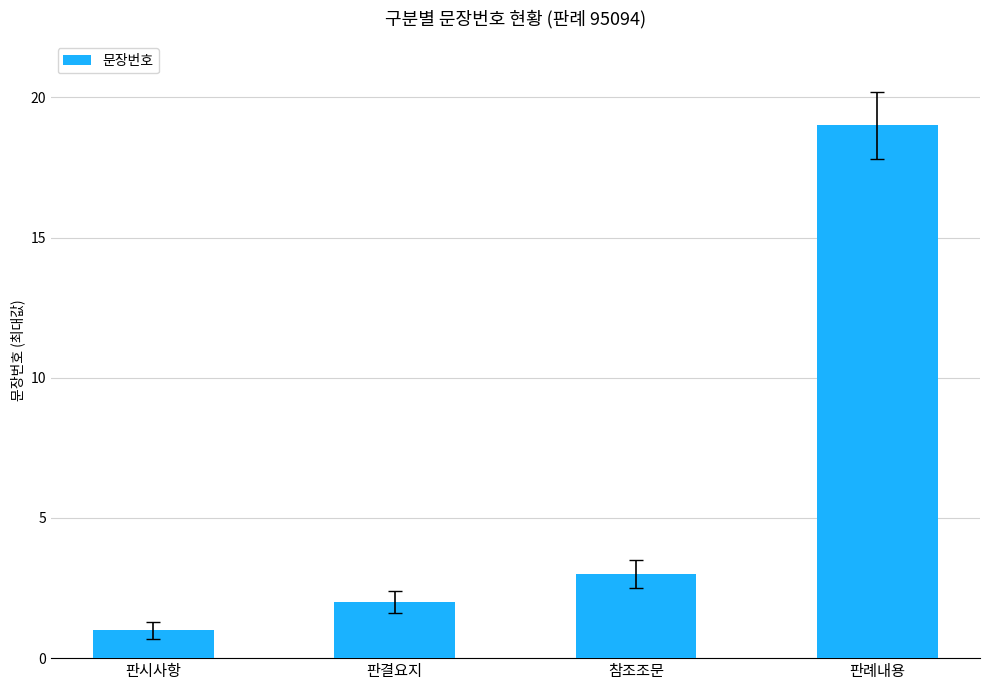

Which category has the lowest value across all series?

판시사항